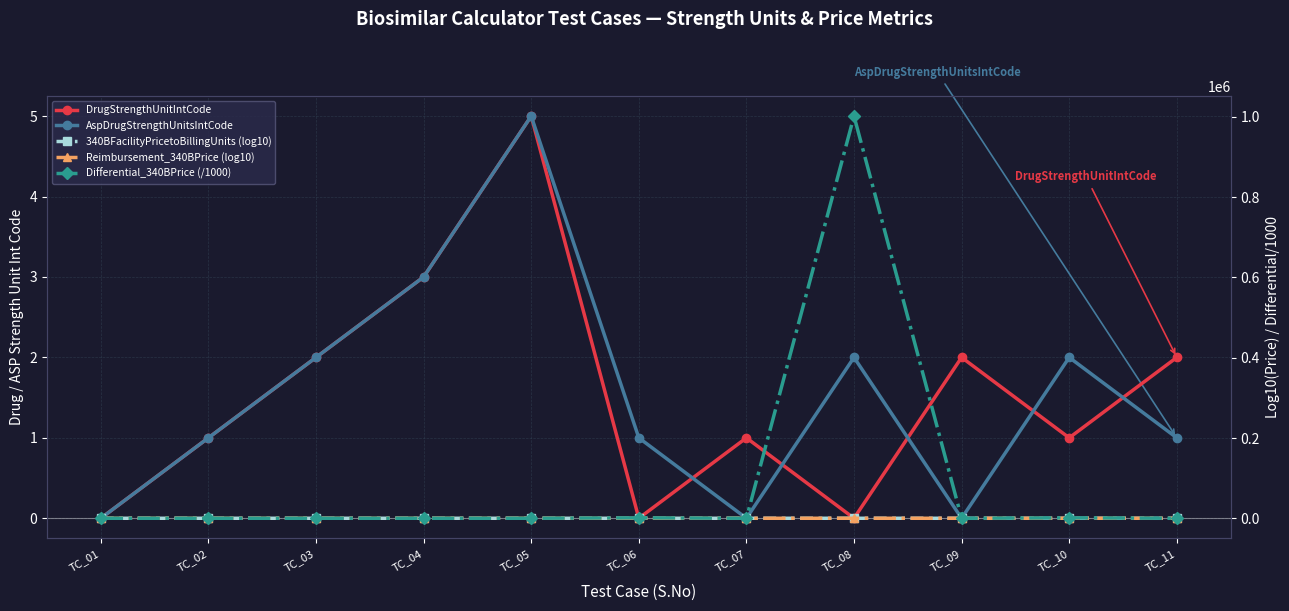

True or false: 340BFacilityPricetoBillingUnits (log10) has more than 0 interior local peaks.

True